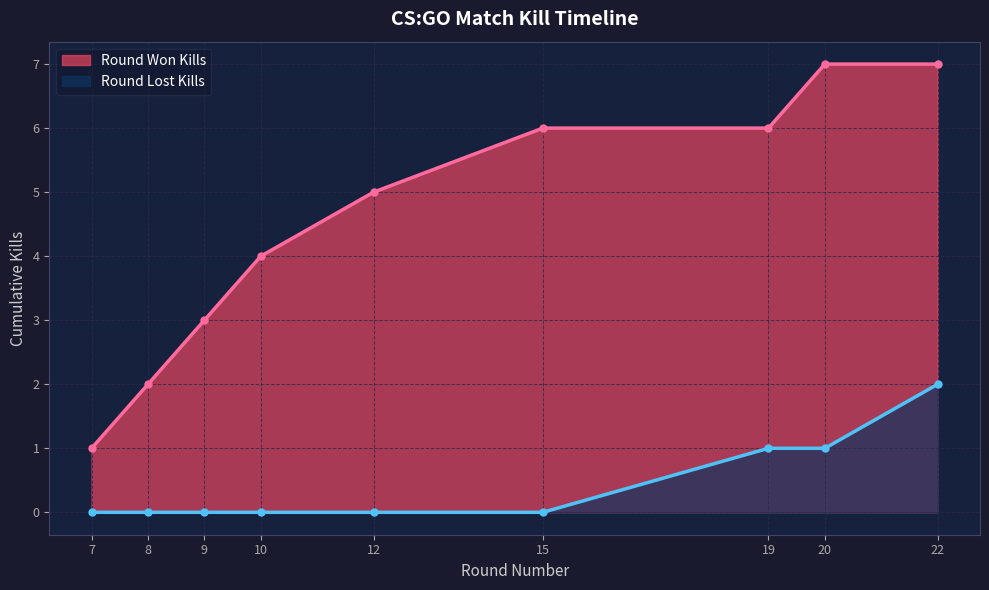

Reading right to left, extract all data points from this chart.

7	7	6	6	5	4	3	2	1